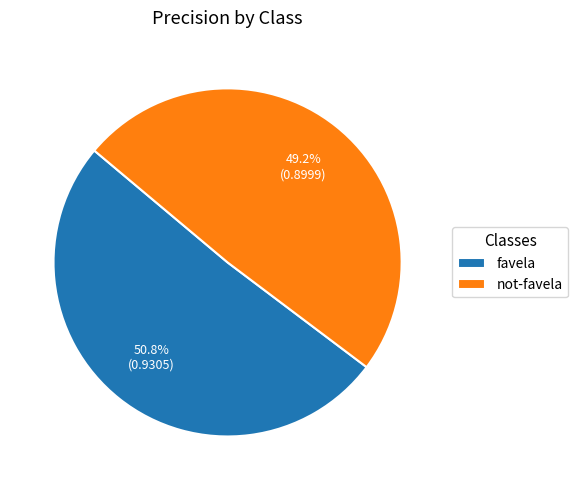

To the nearest percent, what is the average slice percentage?

50%